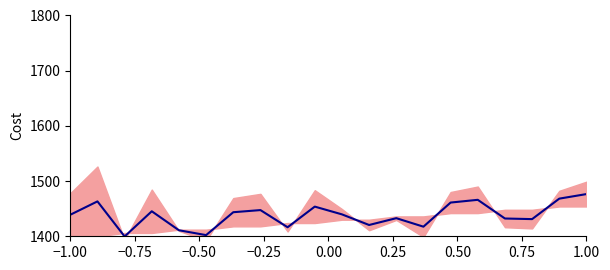

How many data points does each series have?

20